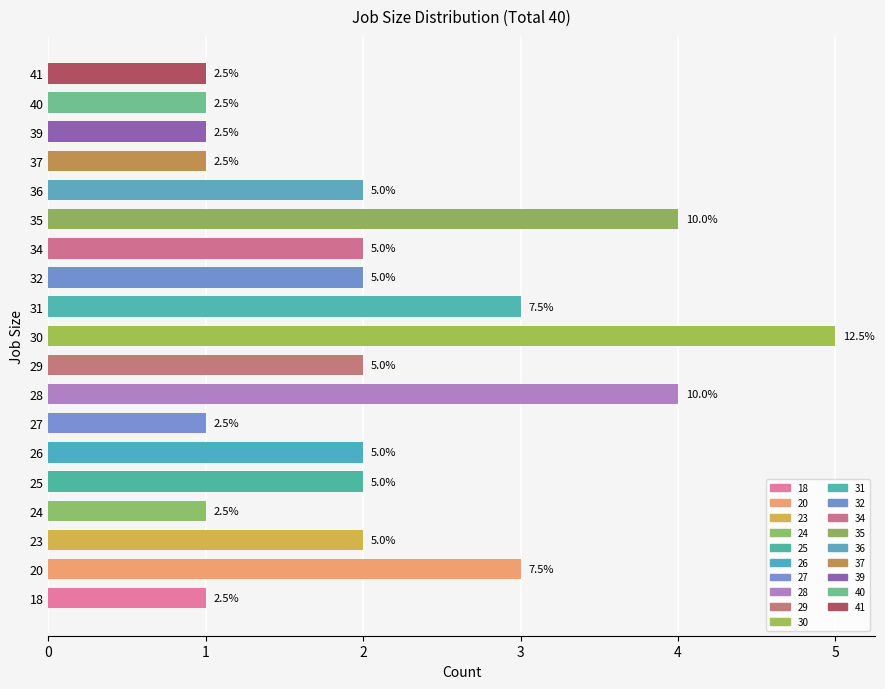

What is the sum of all values?

40